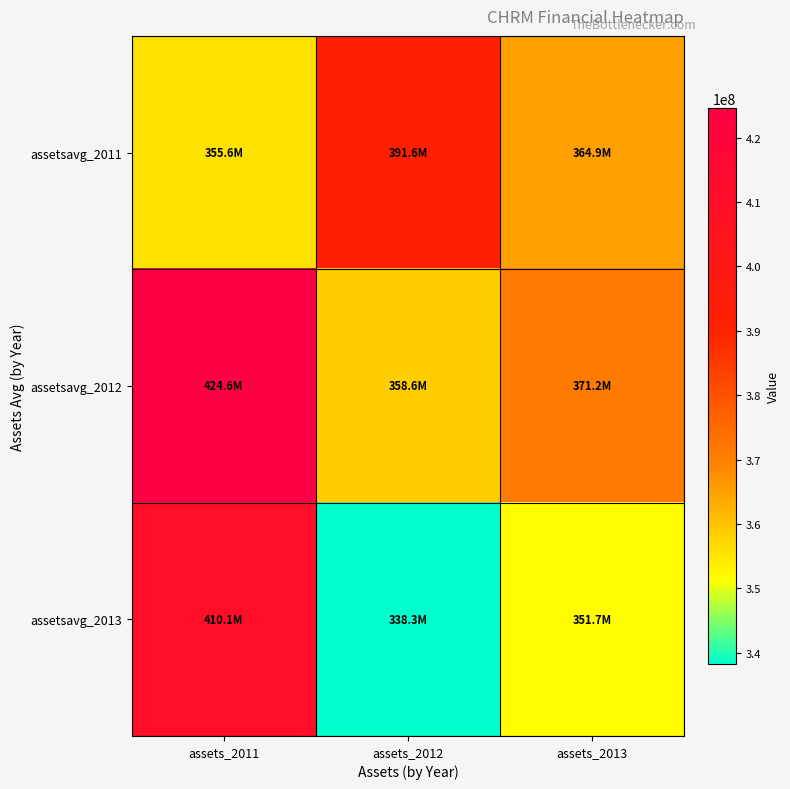

What is the smallest value displayed?

338257000